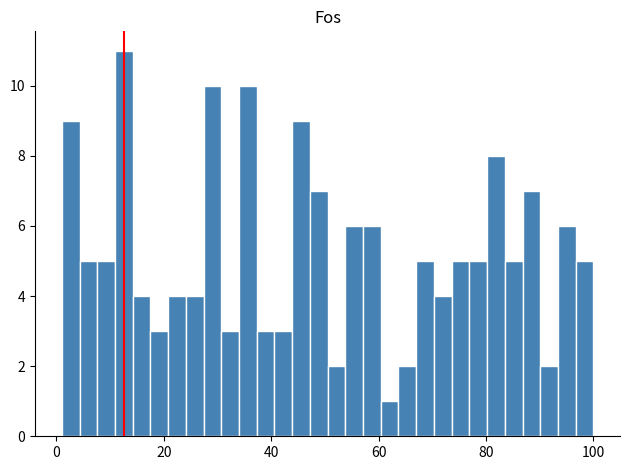

Read against the x-axis, roughly where is the centre of the tallest bar?

12